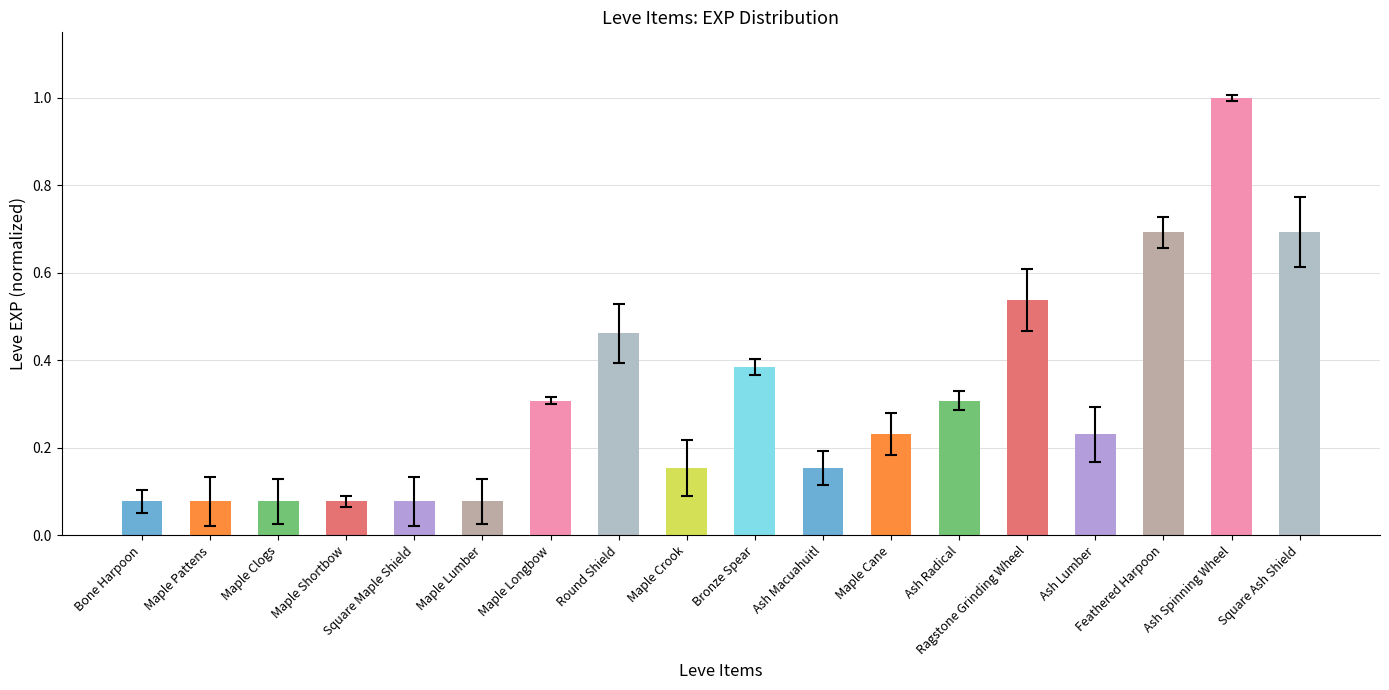

The value at Ash Spinning Wheel is 1.0. True or false?

True